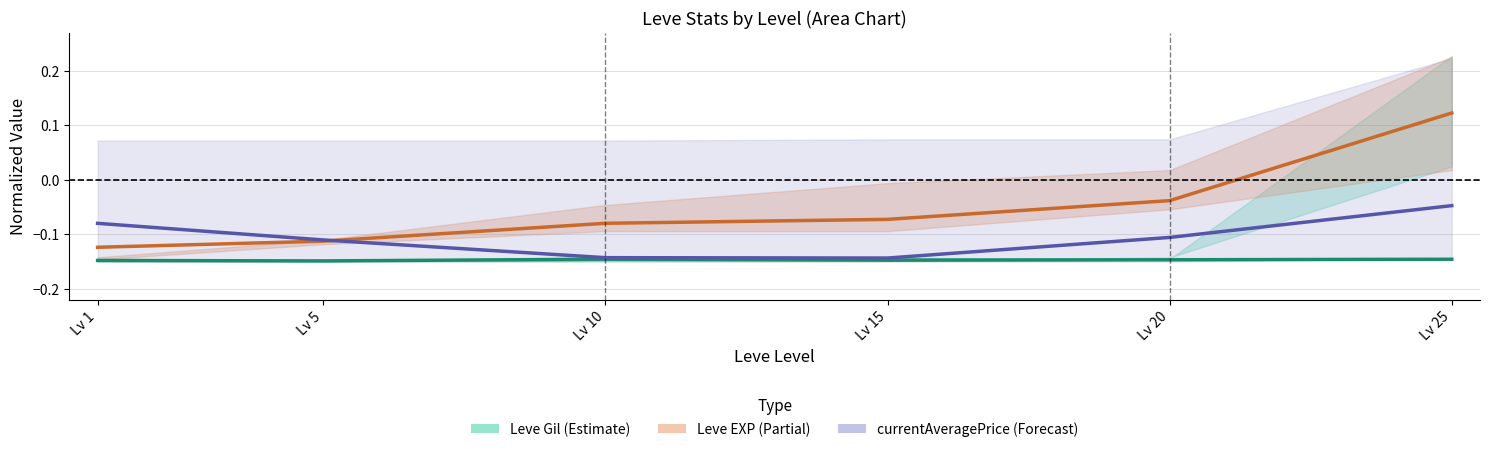

Is the value of currentAveragePrice (Forecast) at Lv 20 greater than the value of Leve EXP (Partial) at Lv 10?

No